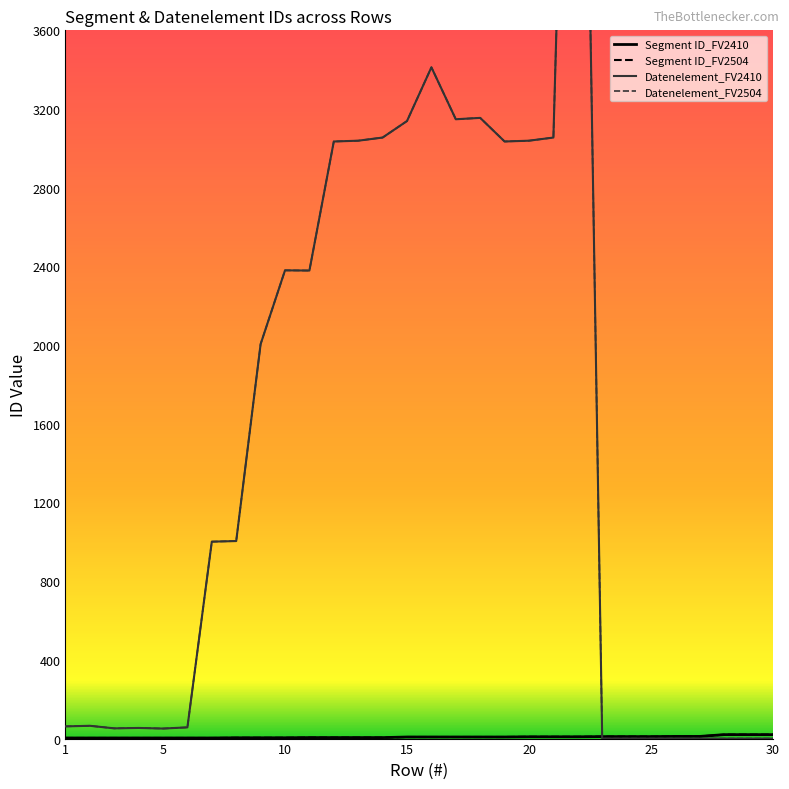

What is the value of the Datenelement_FV2504 point at the 3rd from the left?

52